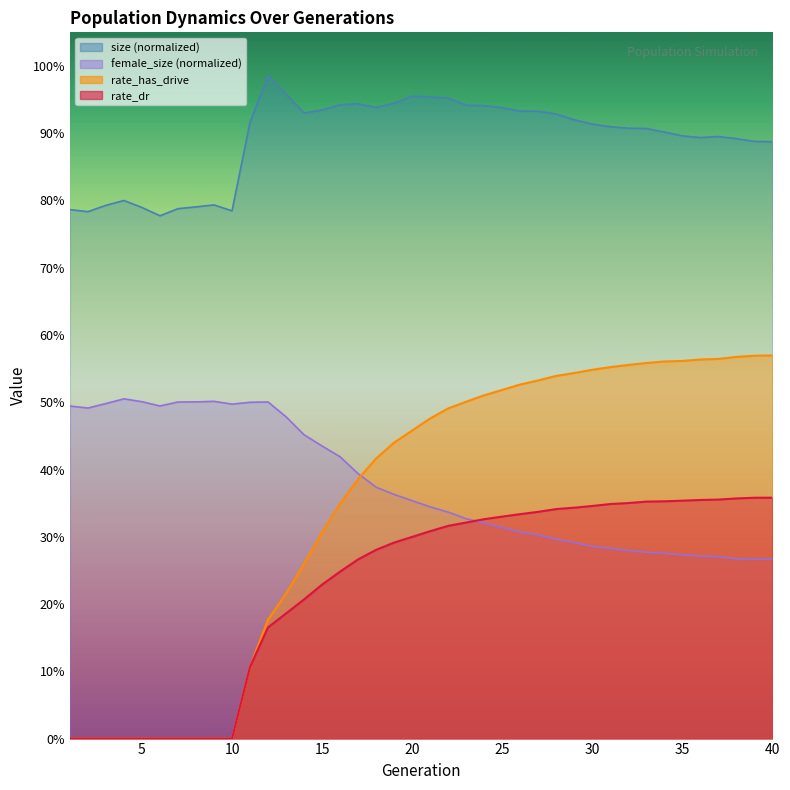

Which category has the highest value across all series?

12